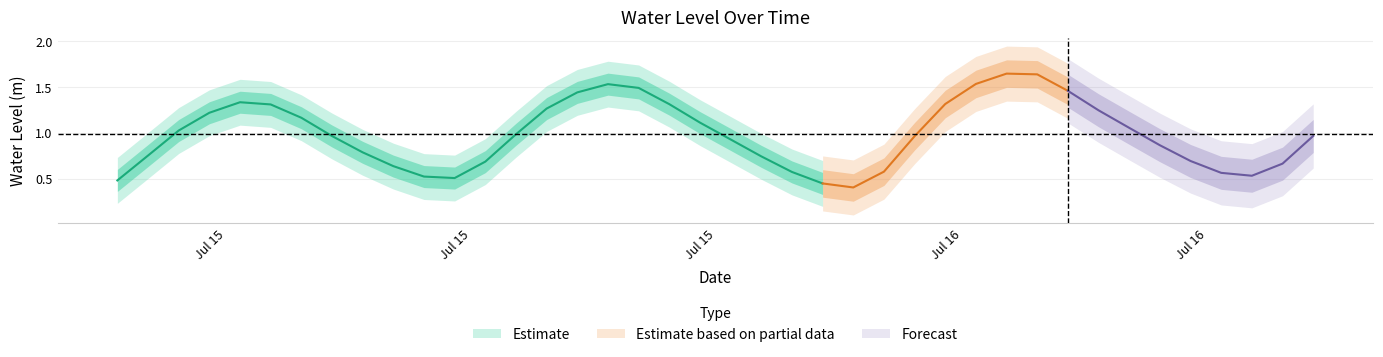

How many lines are shown in the chart?

1